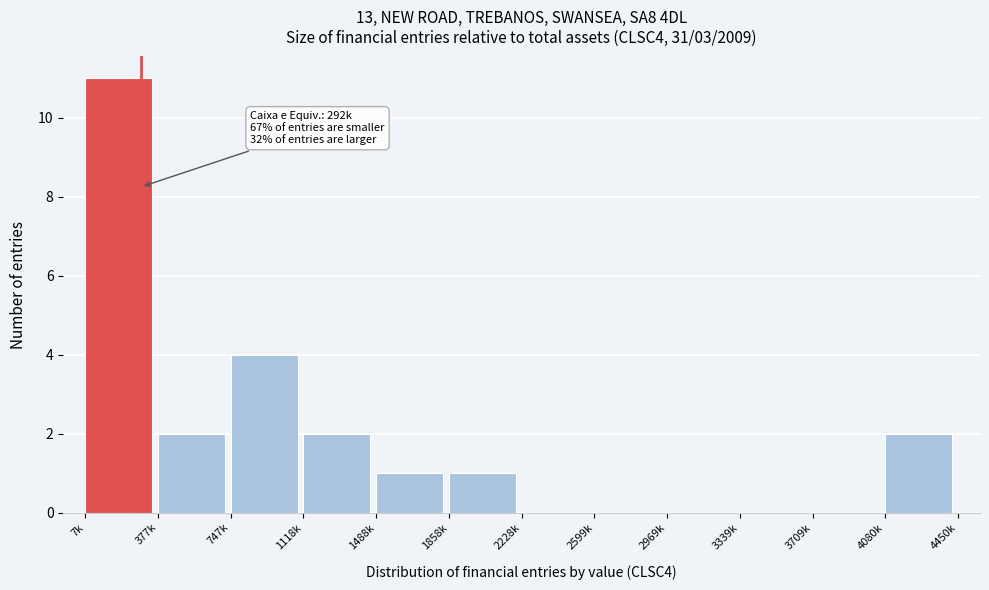

Reading left to right, what are all the values shown in this chart?

7k=11	377k=2	747k=4	1118k=2	1488k=1	1858k=1	2228k=0	2599k=0	2969k=0	3339k=0	3709k=0	4080k=2